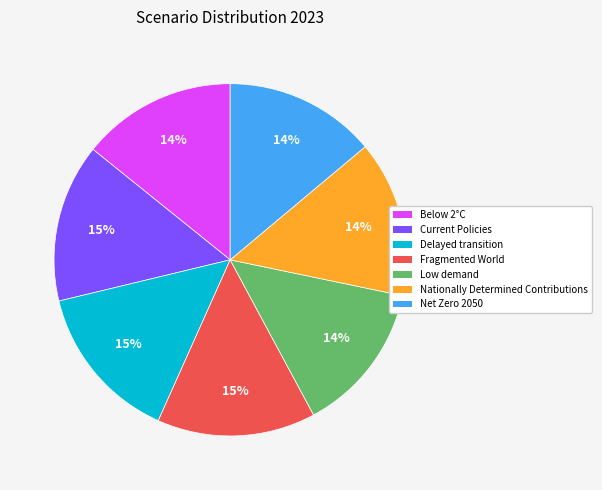

To the nearest percent, what is the average slice percentage?

14%